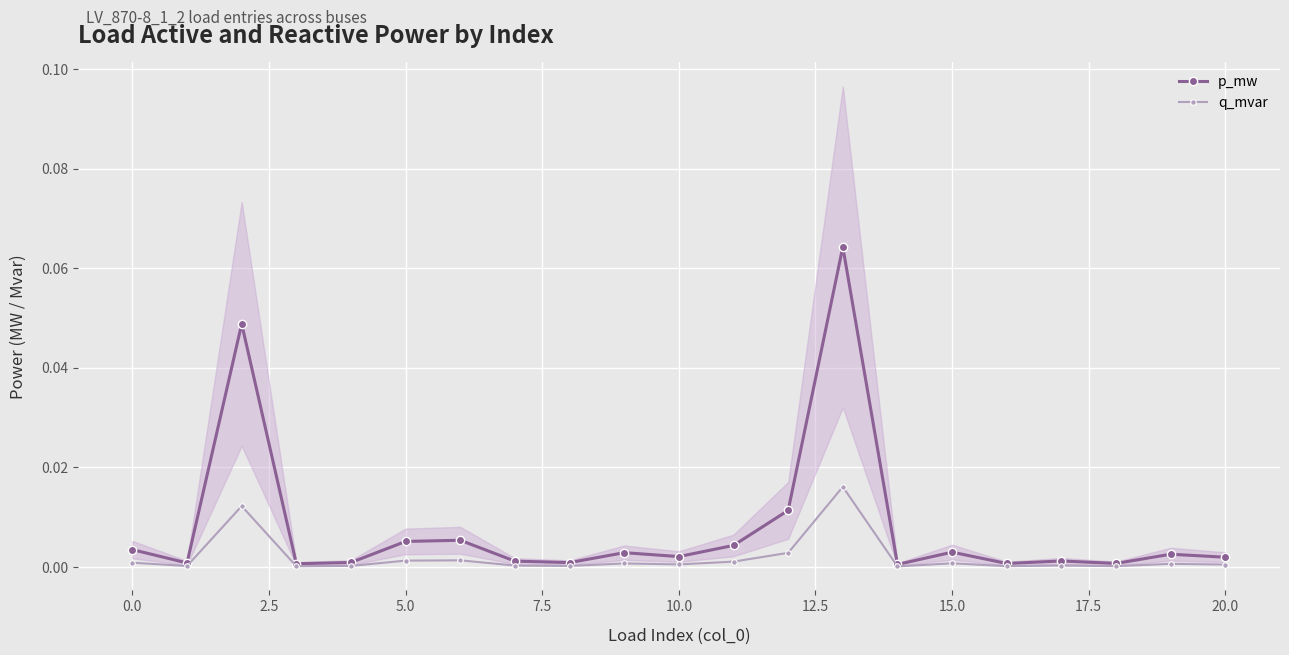

True or false: q_mvar has more than 0 interior local peaks.

True